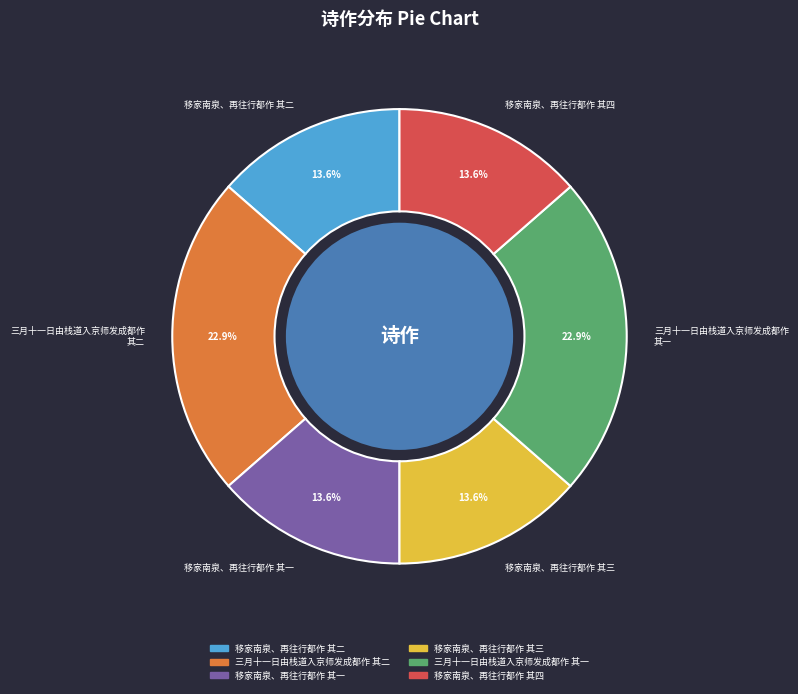

Is 三月十一日由栈道入京师发成都作 其二 the majority of the pie?

No